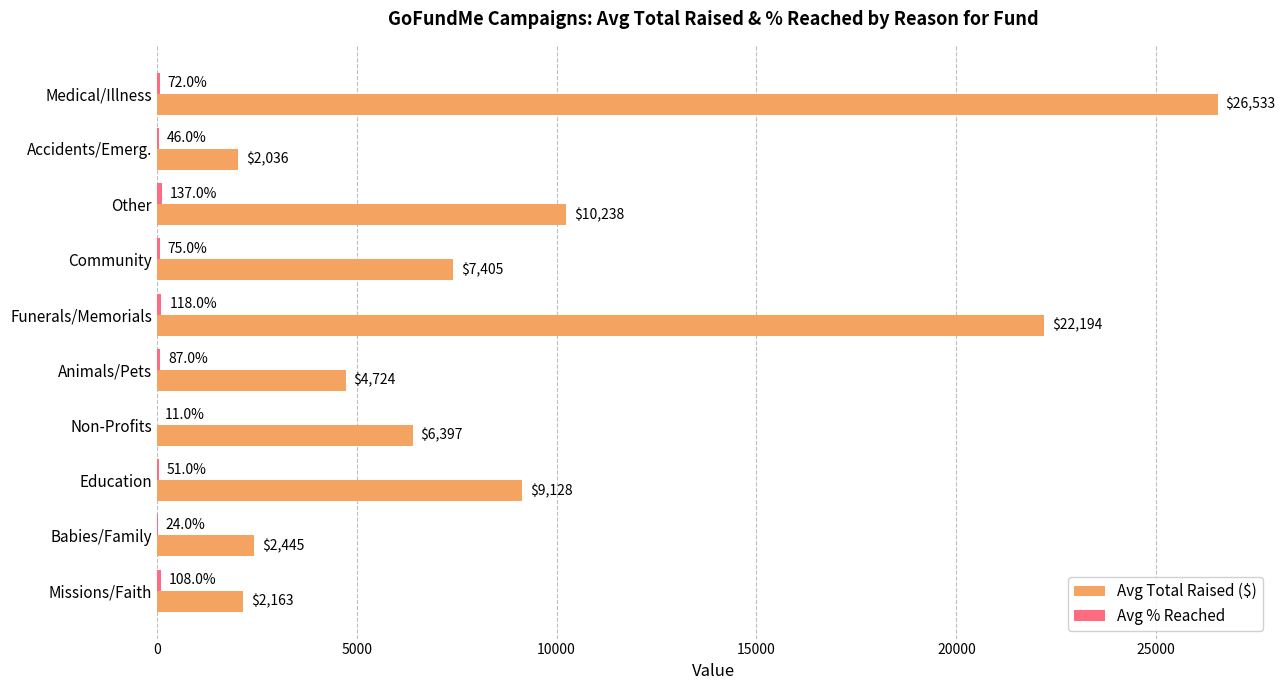

Between Medical/Illness and Funerals/Memorials, which series saw the biggest shift?

Avg Total Raised ($)